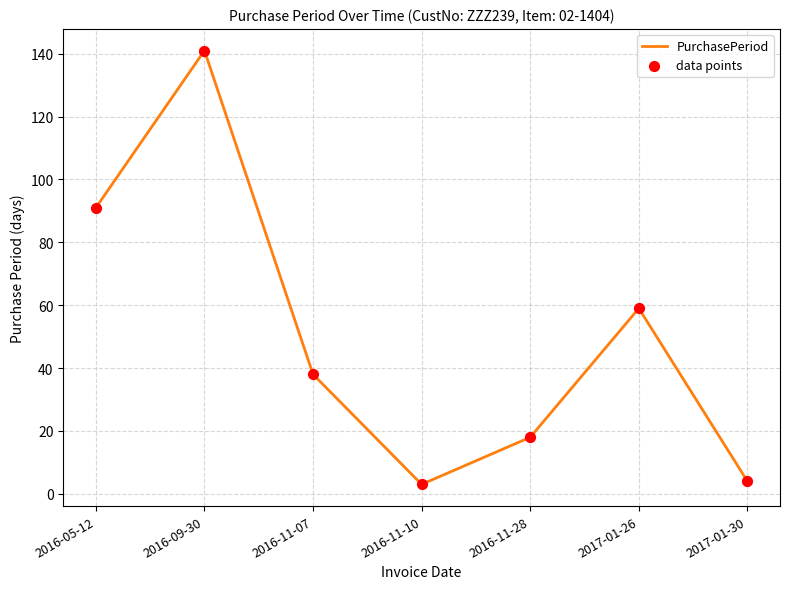

Approximately how many times larger is the value at 2016-05-12 compared to 2016-11-28?

5.1